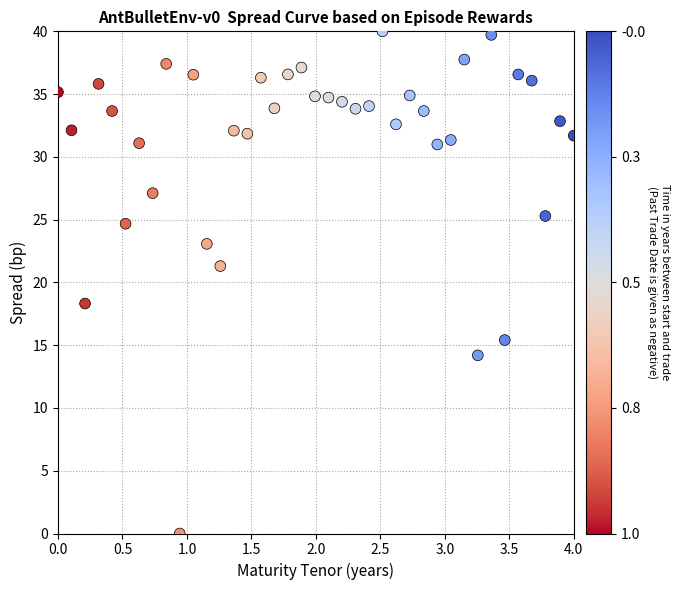

What is the range of Y values (max minus min)?

40.0